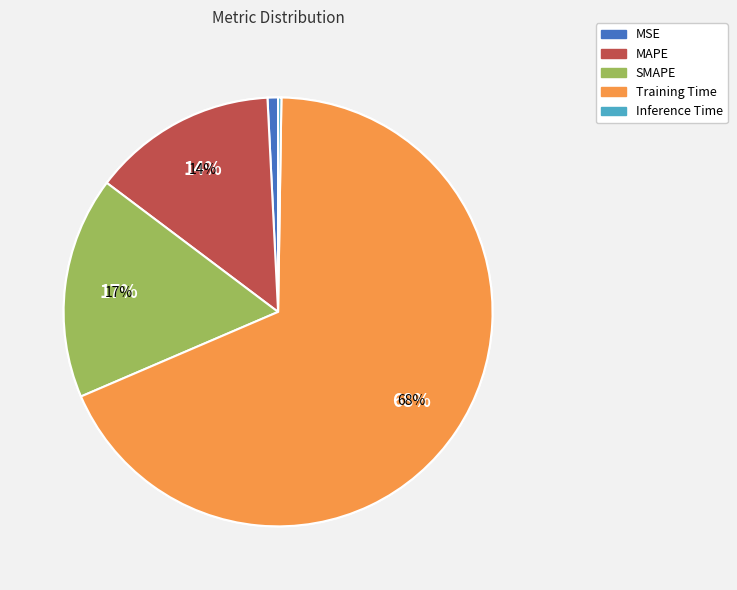

Is it true that MSE is 11% of the pie?

False